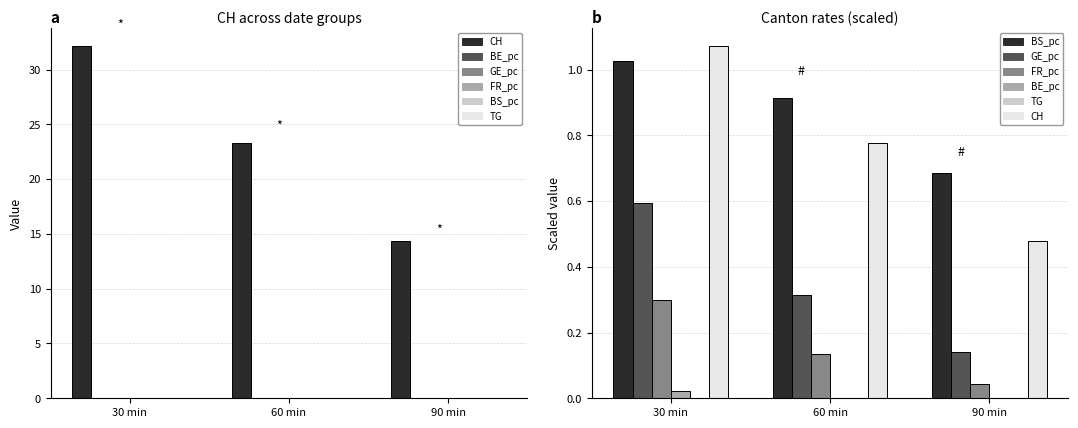

Are the bars grouped side by side (vs. stacked)?

Yes